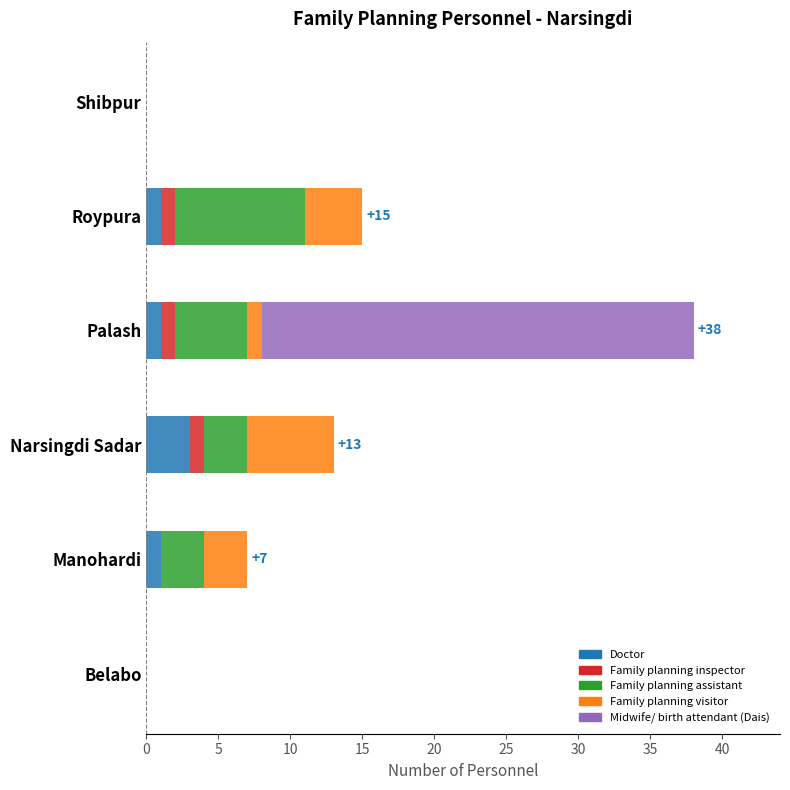

The Doctor series shows 3 at Narsingdi Sadar. True or false?

True